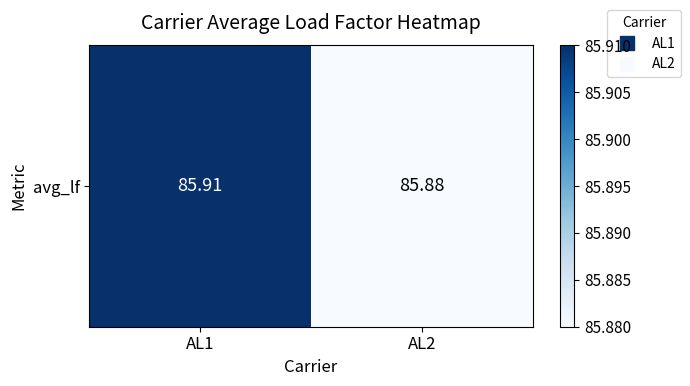

What is the minimum value shown in the chart?

85.9